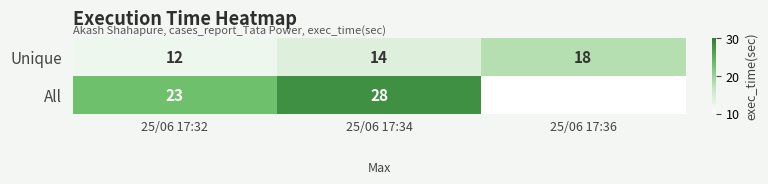

What is the difference between the Unique values at 25/06 17:36 and 25/06 17:32?

6